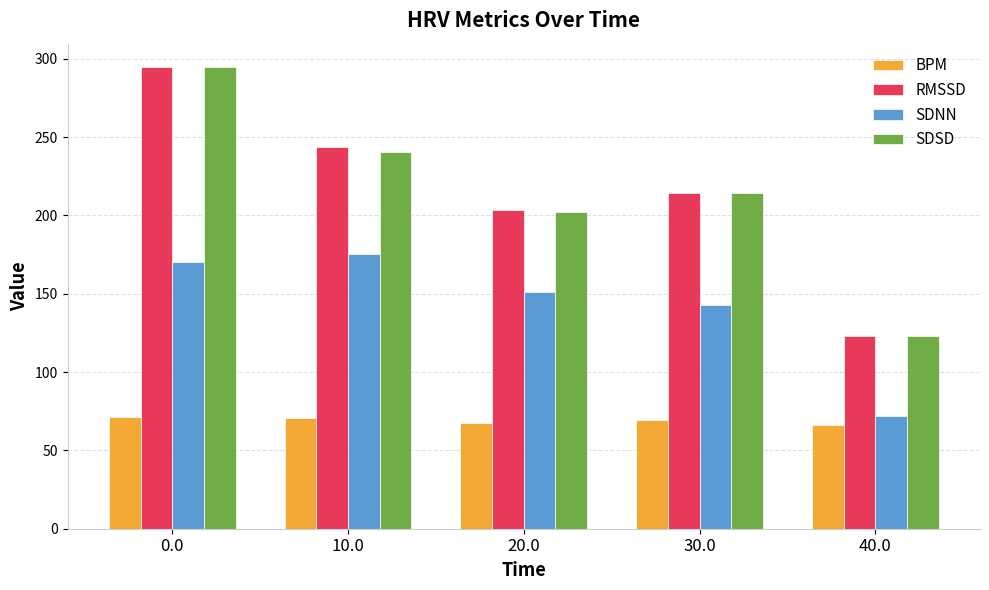

What is the difference between the maximum and minimum values in the RMSSD series?

171.8